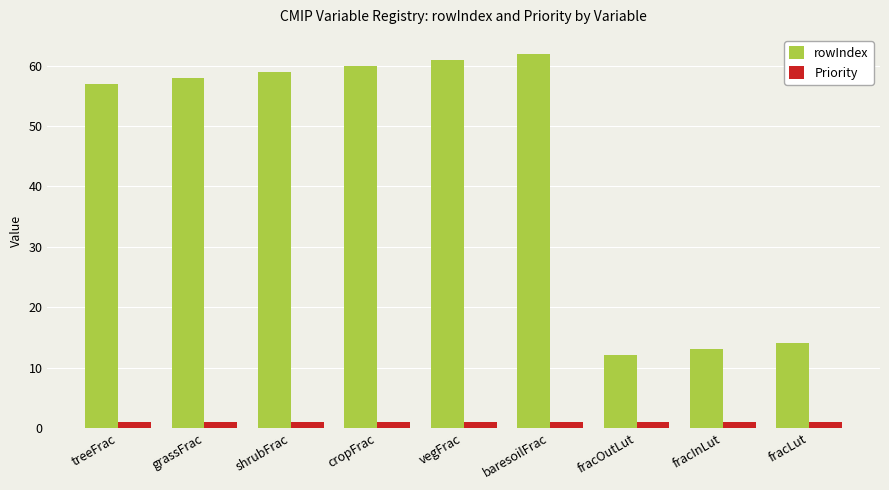

What is the spread (max minus min) of values at shrubFrac?

58